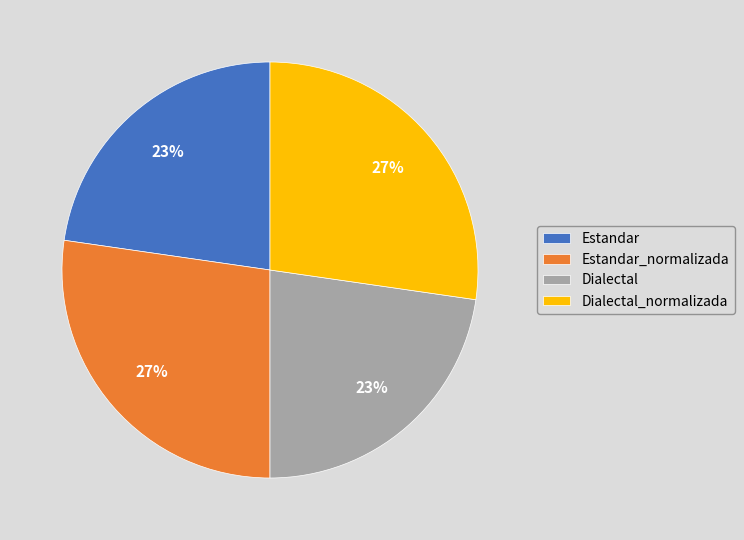

How many slices are in this pie chart?

4